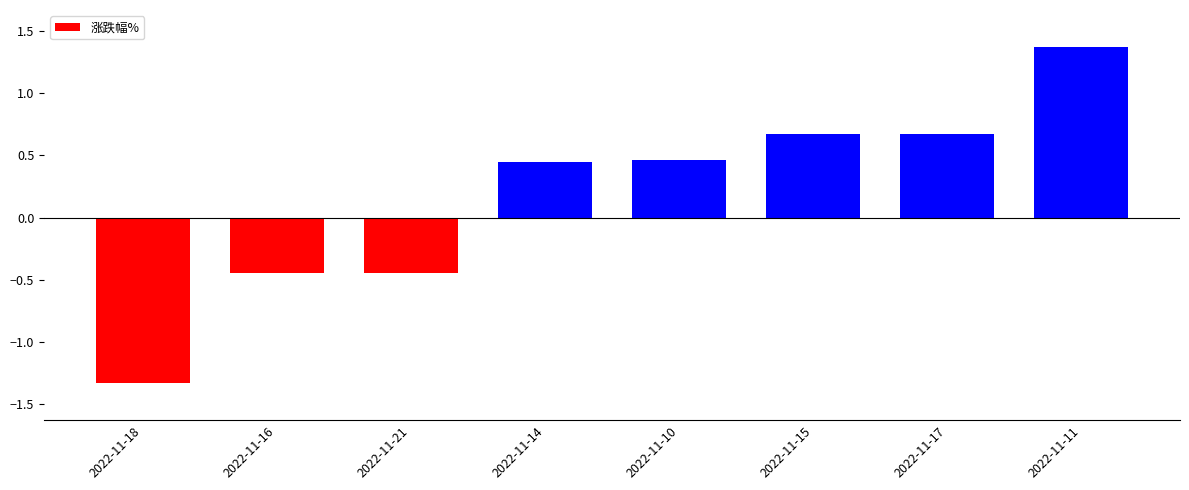

Are the bars horizontal?

No